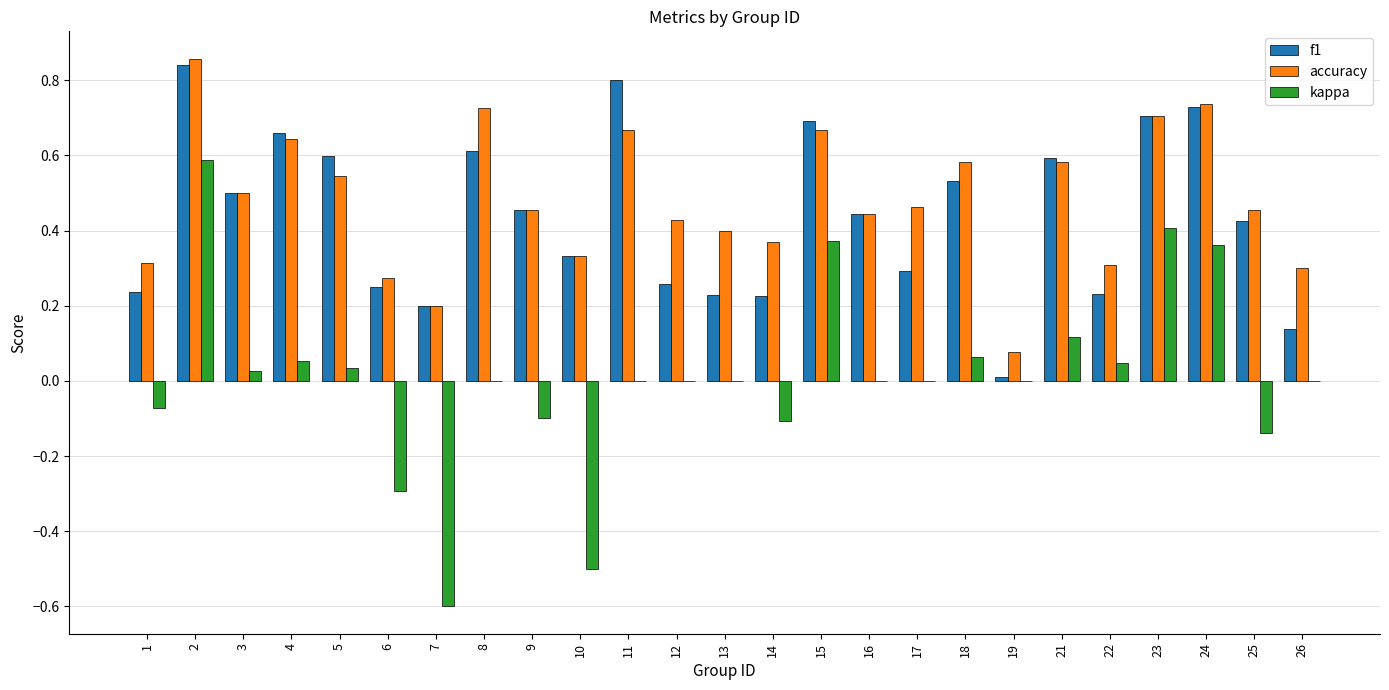

Between 16 and 18, which series saw the biggest shift?

accuracy